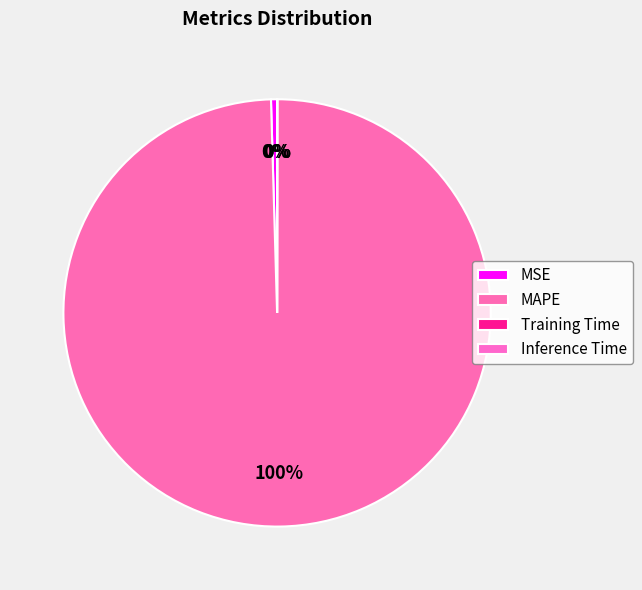

Does MAPE represent more than half of the total?

Yes